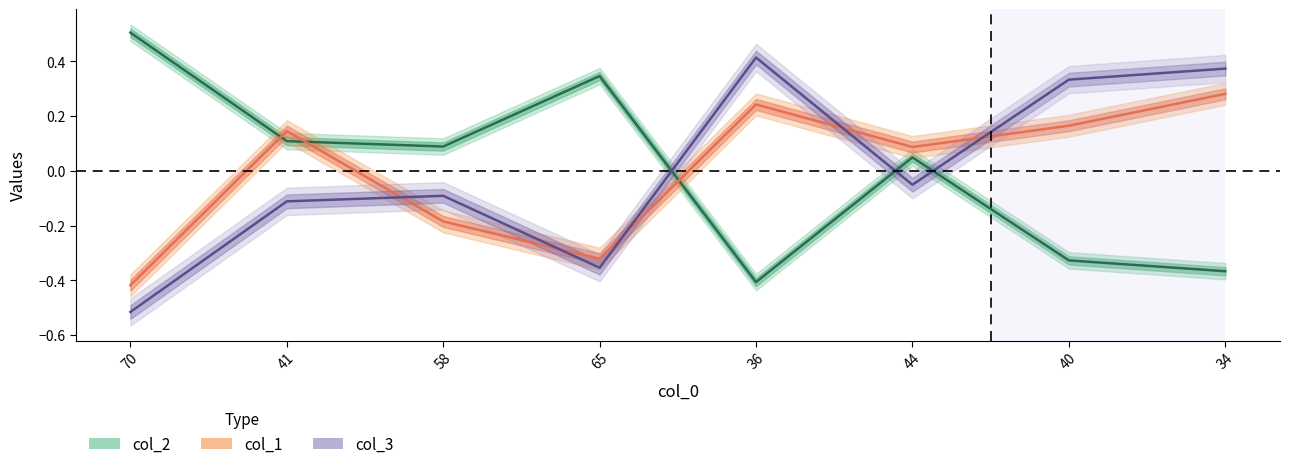

At which label does col_2 first exceed 0?

36